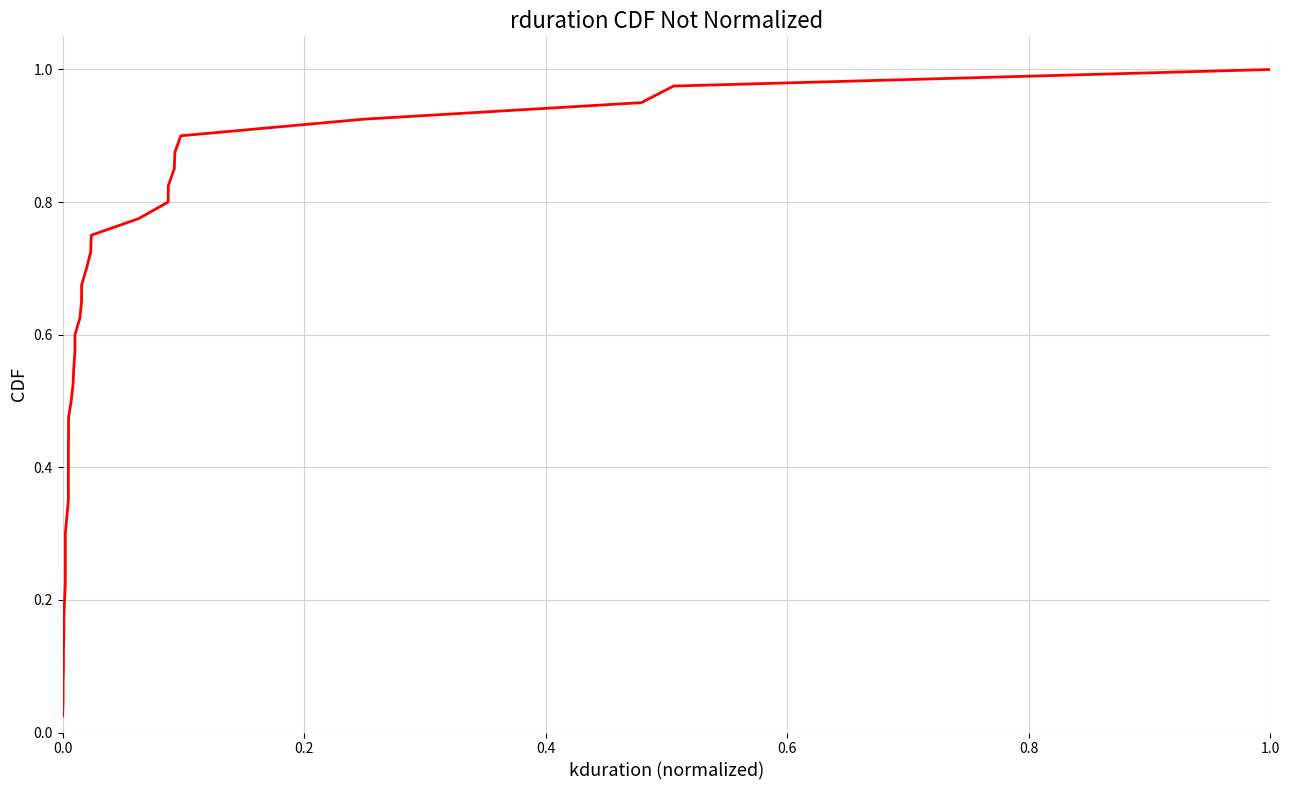

What is the difference between the maximum and minimum values?

1.0